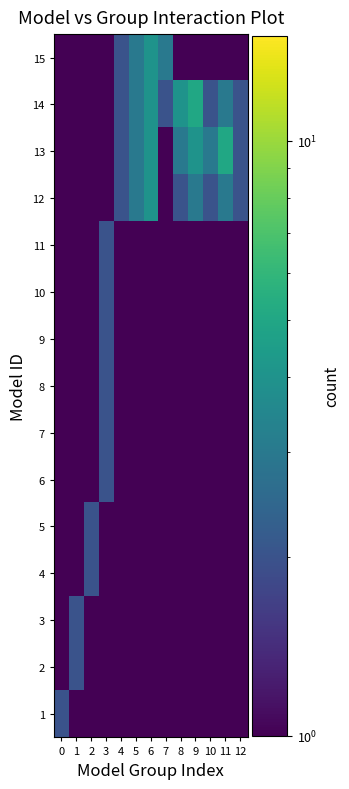

Reading right to left, transcribe all the data shown in this chart.

1: 12=1	11=1	10=1	9=1	8=1	7=1	6=1	5=1	4=1	3=1	2=1	1=1	0=2
2: 12=1	11=1	10=1	9=1	8=1	7=1	6=1	5=1	4=1	3=1	2=1	1=2	0=1
3: 12=1	11=1	10=1	9=1	8=1	7=1	6=1	5=1	4=1	3=1	2=1	1=2	0=1
4: 12=1	11=1	10=1	9=1	8=1	7=1	6=1	5=1	4=1	3=1	2=2	1=1	0=1
5: 12=1	11=1	10=1	9=1	8=1	7=1	6=1	5=1	4=1	3=1	2=2	1=1	0=1
6: 12=1	11=1	10=1	9=1	8=1	7=1	6=1	5=1	4=1	3=2	2=1	1=1	0=1
7: 12=1	11=1	10=1	9=1	8=1	7=1	6=1	5=1	4=1	3=2	2=1	1=1	0=1
8: 12=1	11=1	10=1	9=1	8=1	7=1	6=1	5=1	4=1	3=2	2=1	1=1	0=1
9: 12=1	11=1	10=1	9=1	8=1	7=1	6=1	5=1	4=1	3=2	2=1	1=1	0=1
10: 12=1	11=1	10=1	9=1	8=1	7=1	6=1	5=1	4=1	3=2	2=1	1=1	0=1
11: 12=1	11=1	10=1	9=1	8=1	7=1	6=1	5=1	4=1	3=2	2=1	1=1	0=1
12: 12=2	11=3	10=2	9=3	8=2	7=1	6=4	5=3	4=2	3=1	2=1	1=1	0=1
13: 12=2	11=5	10=3	9=4	8=3	7=1	6=4	5=3	4=2	3=1	2=1	1=1	0=1
14: 12=2	11=3	10=2	9=5	8=4	7=2	6=4	5=3	4=2	3=1	2=1	1=1	0=1
15: 12=1	11=1	10=1	9=1	8=1	7=3	6=4	5=3	4=2	3=1	2=1	1=1	0=1